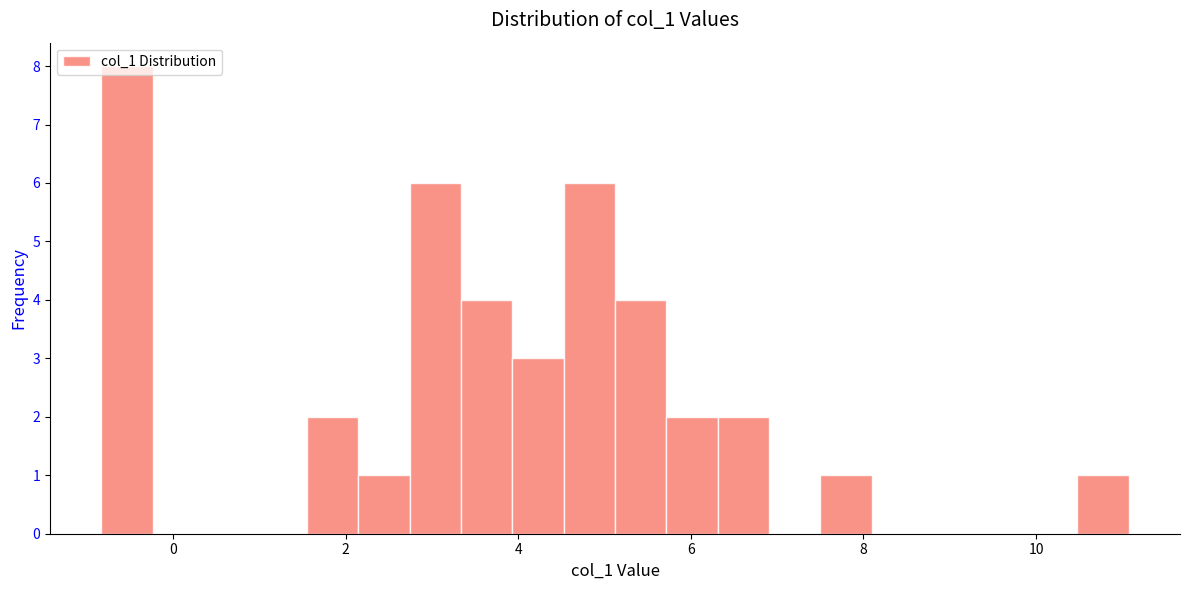

Around what value on the x-axis is the tallest bar? Give the approximate position of its centre, as read against the axis.

-0.6